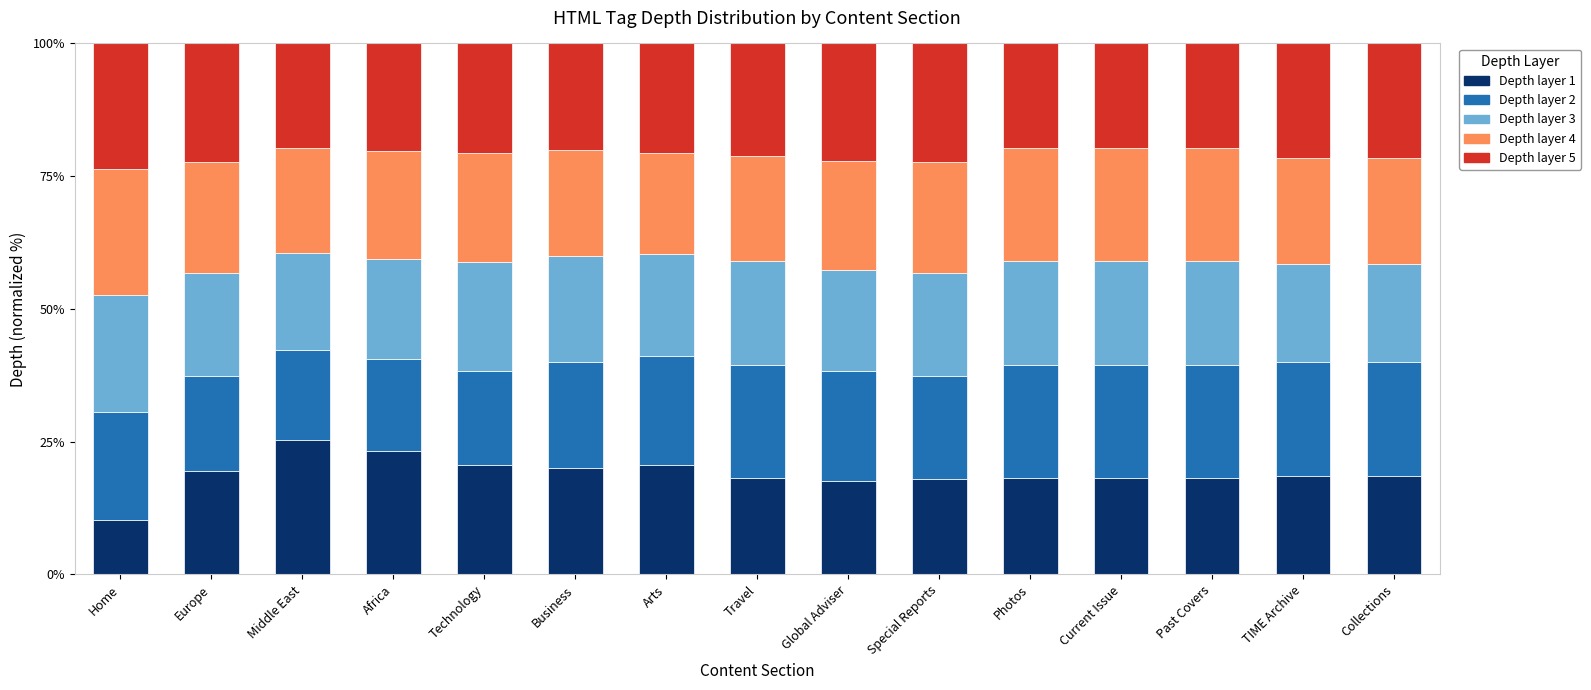

What is the total value across all series at Middle East?

100.0